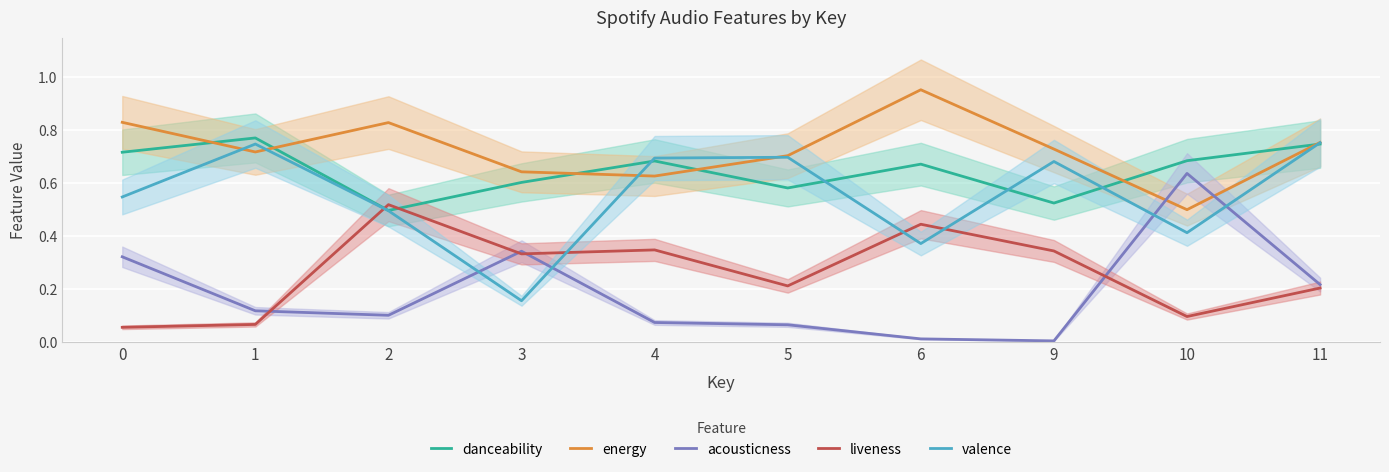

Reading right to left, extract all data points from this chart.

danceability: 0.7	0.7	0.5	0.7	0.6	0.7	0.6	0.5	0.8	0.7
energy: 0.8	0.5	0.7	1.0	0.7	0.6	0.6	0.8	0.7	0.8
acousticness: 0.2	0.6	0.0	0.0	0.1	0.1	0.3	0.1	0.1	0.3
liveness: 0.2	0.1	0.3	0.4	0.2	0.3	0.3	0.5	0.1	0.1
valence: 0.8	0.4	0.7	0.4	0.7	0.7	0.2	0.5	0.7	0.5